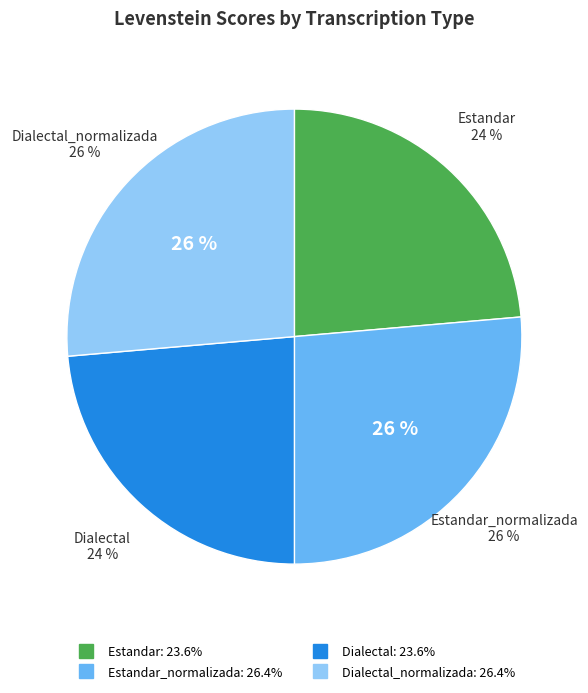

Is there any slice that represents more than half of the pie?

No